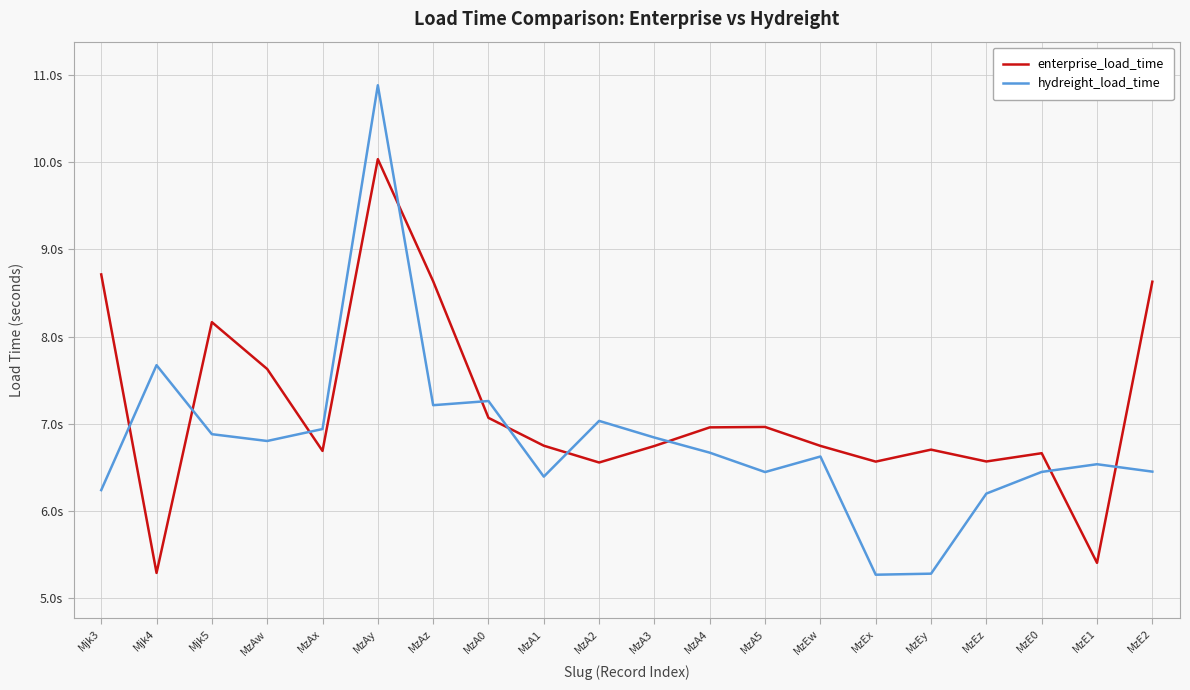

Reading left to right, what are all the values shown in this chart?

enterprise_load_time: 8.7	5.3	8.2	7.6	6.7	10.0	8.6	7.1	6.7	6.6	6.7	7.0	7.0	6.7	6.6	6.7	6.6	6.7	5.4	8.6
hydreight_load_time: 6.2	7.7	6.9	6.8	6.9	10.9	7.2	7.3	6.4	7.0	6.8	6.7	6.4	6.6	5.3	5.3	6.2	6.4	6.5	6.5